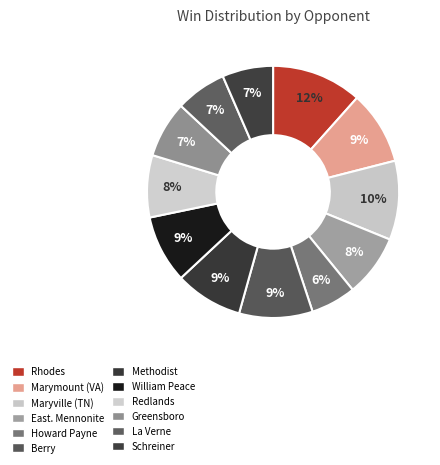

How many slices are in this pie chart?

12